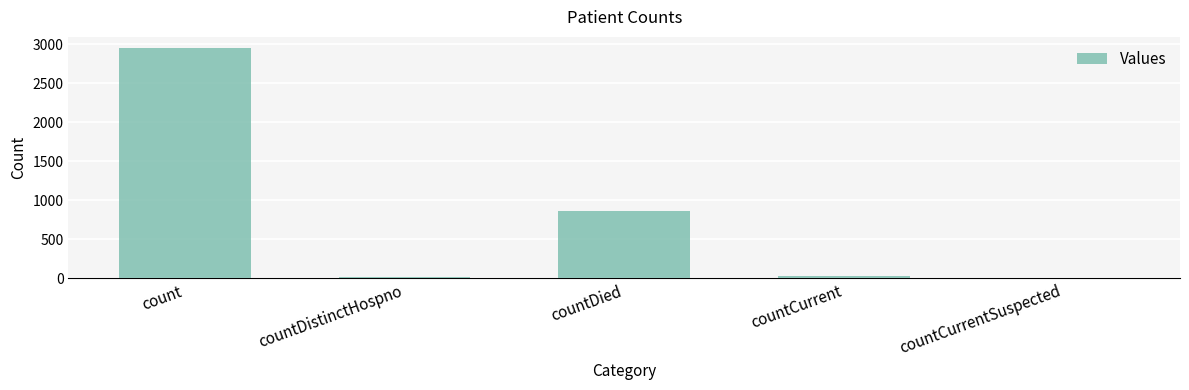

Reading left to right, transcribe all the data shown in this chart.

count=2944	countDistinctHospno=18	countDied=867	countCurrent=31	countCurrentSuspected=0